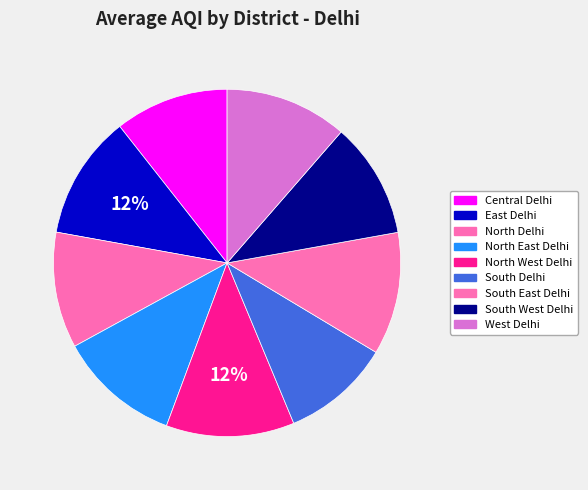

Which category has the biggest portion of the pie?

North West Delhi